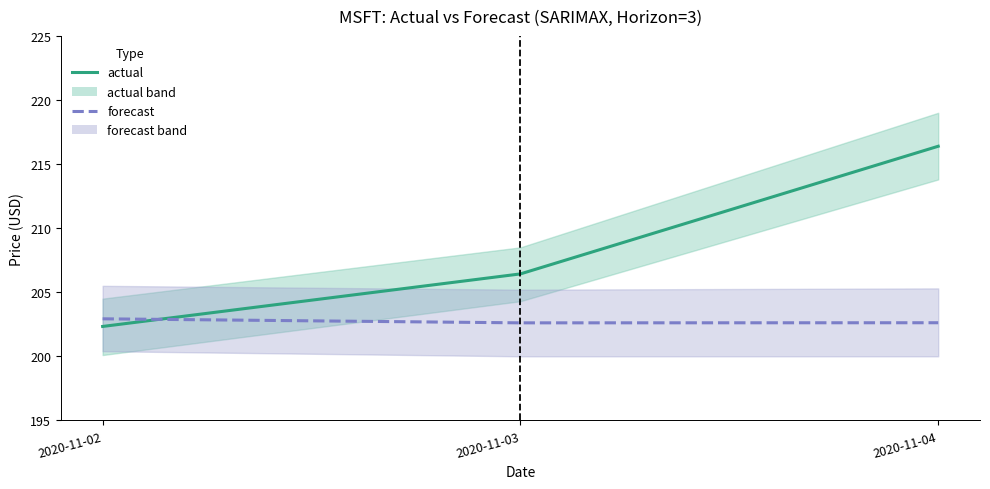

How many forecast values are between 202 and 203?

3